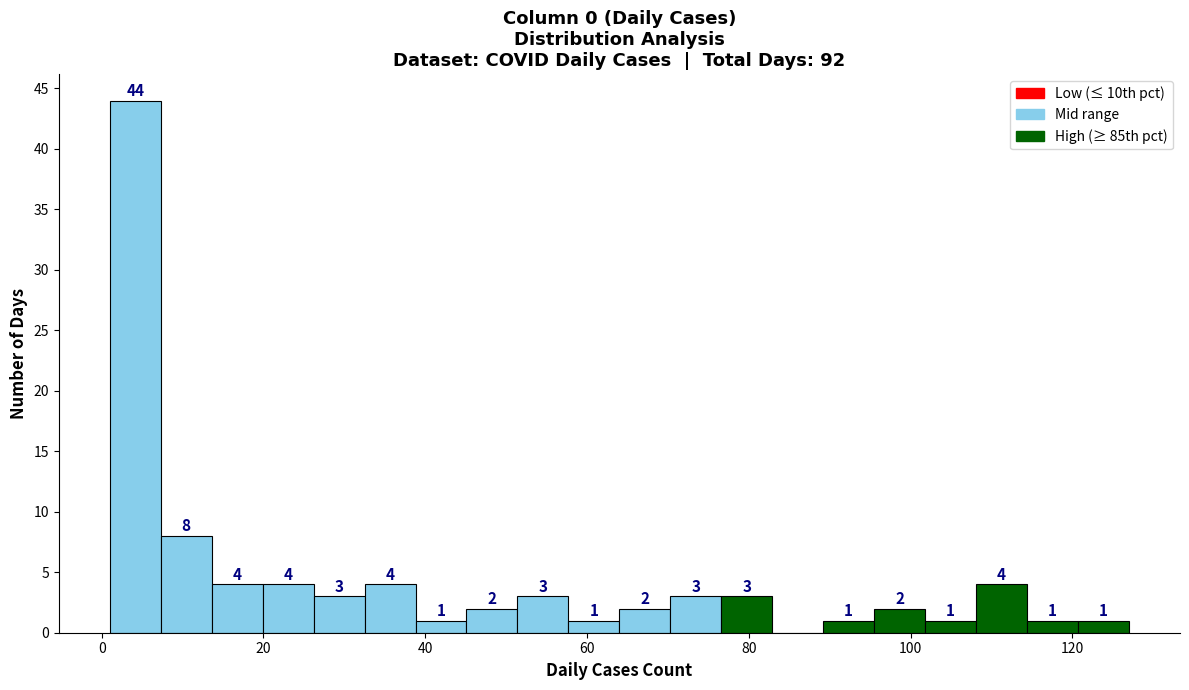

Read against the x-axis, roughly where is the centre of the tallest bar?

4